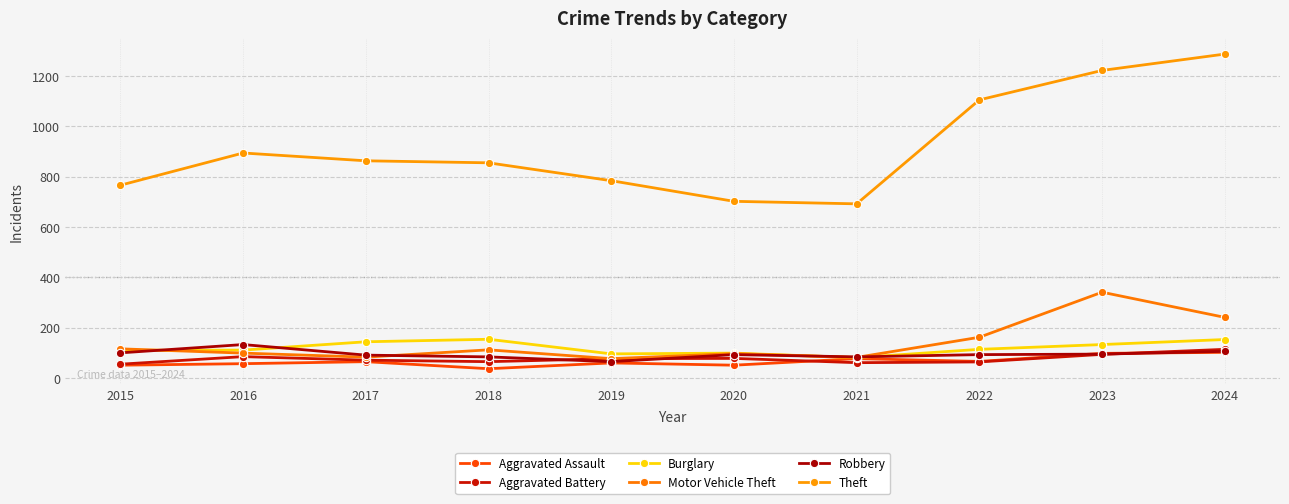

True or false: Burglary and Aggravated Battery cross at least once.

False